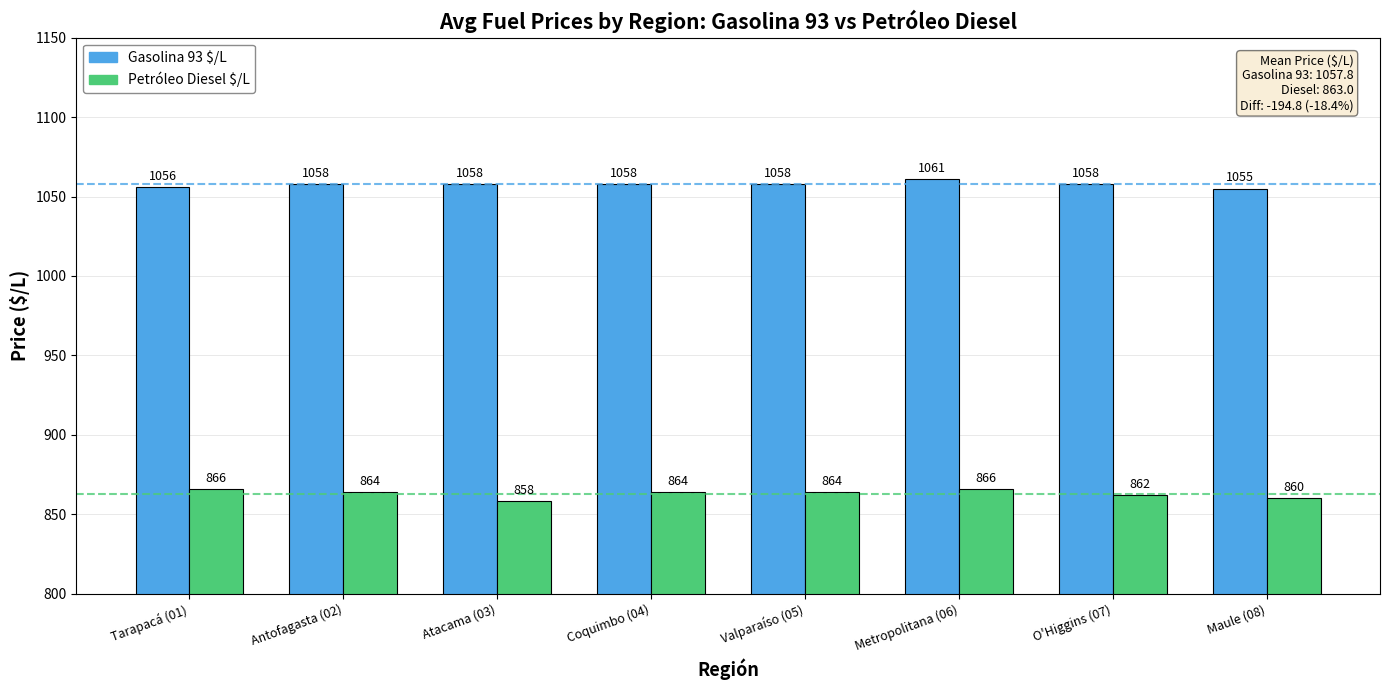

Read the Petróleo Diesel $/L value at Tarapacá (01).

866